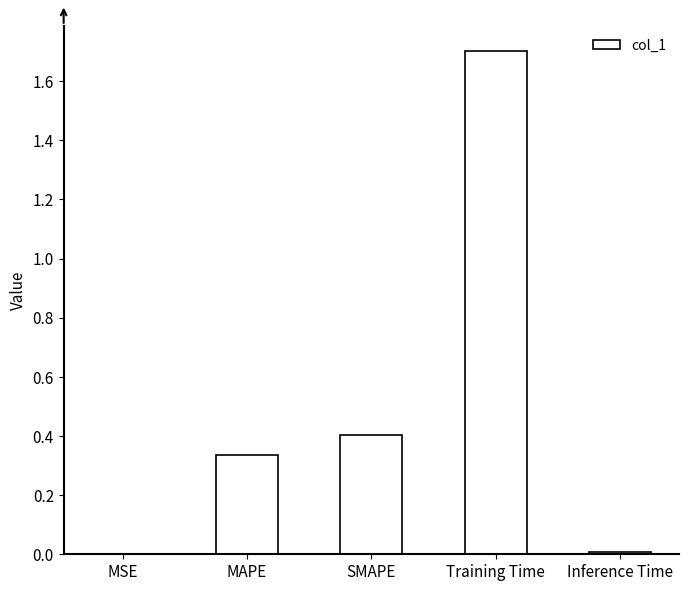

What is the approximate value at Training Time?

1.7